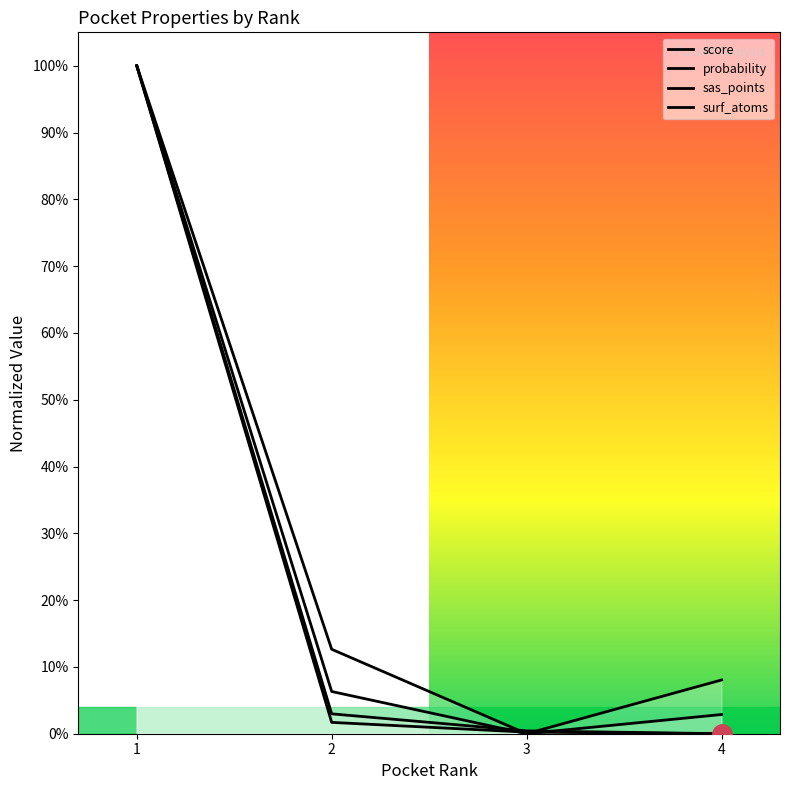

Where is score nearest to the value 0?

4